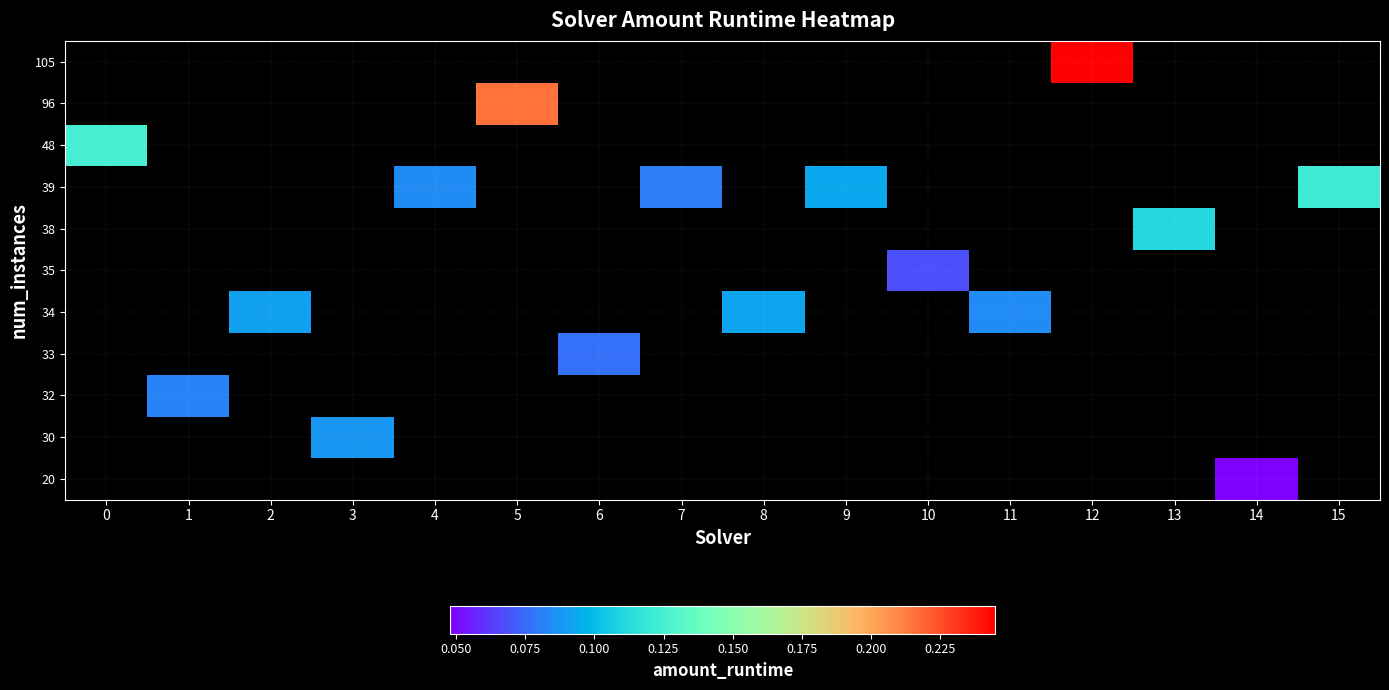

The 39 series shows 0.1 at 4. True or false?

False